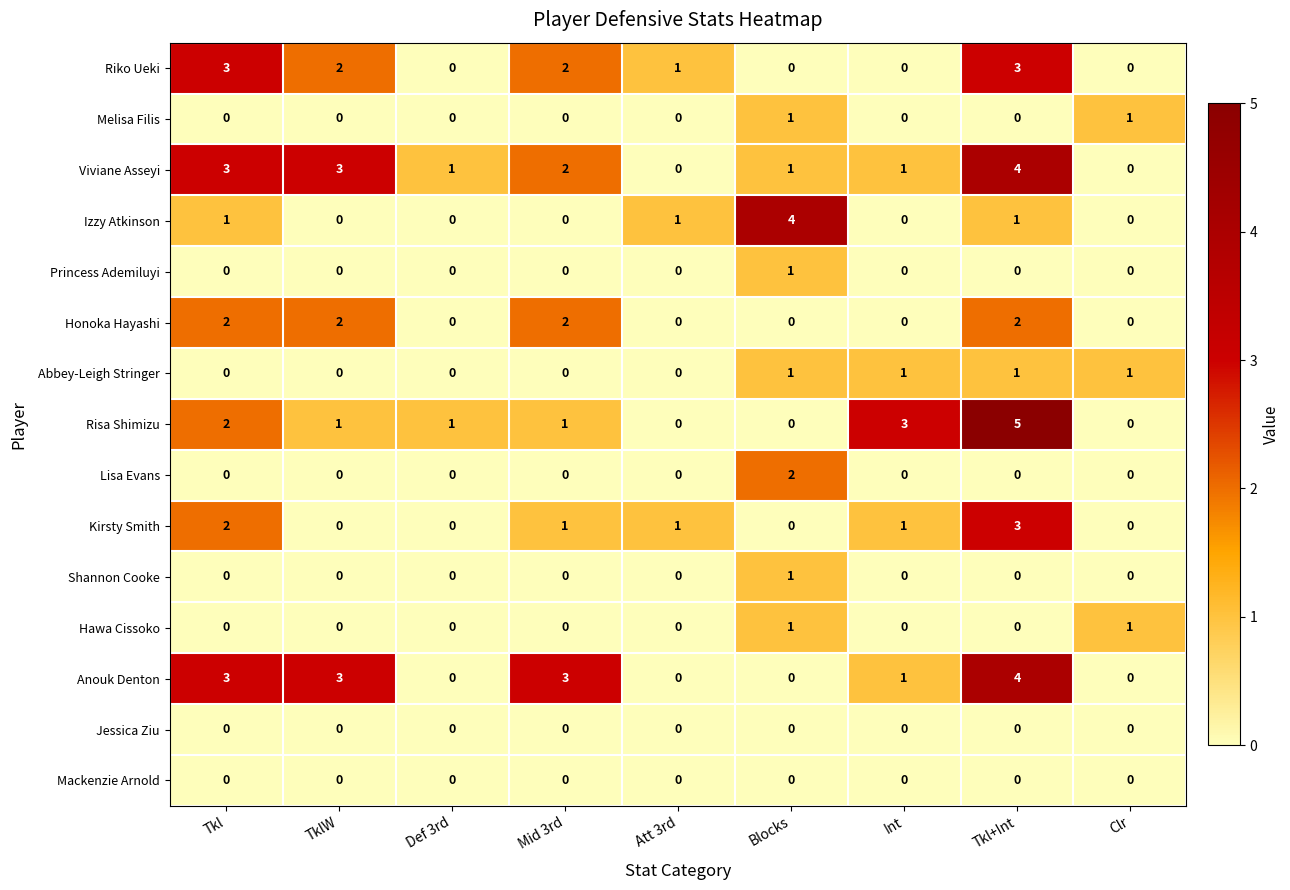

True or false: Hawa Cissoko has a value of 0 at Tkl.

True